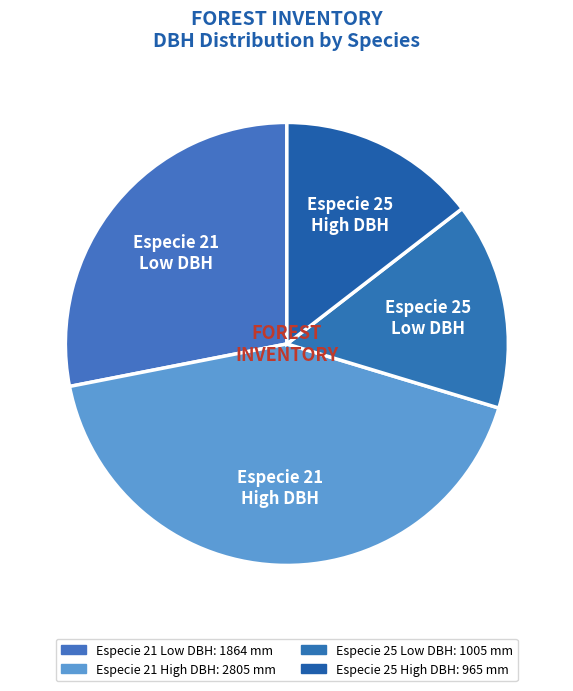

Which has a higher value, Especie 21 High DBH or Especie 25 High DBH?

Especie 21 High DBH